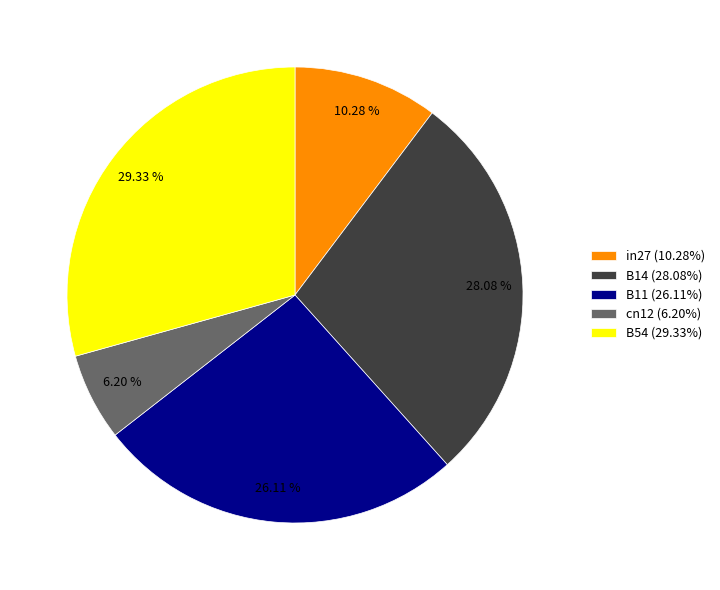

Combined, do B11 and cn12 account for over 50%?

No